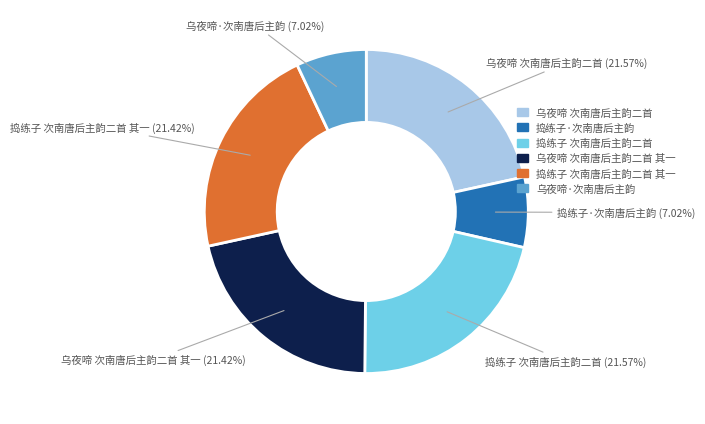

Does any single category account for the majority?

No